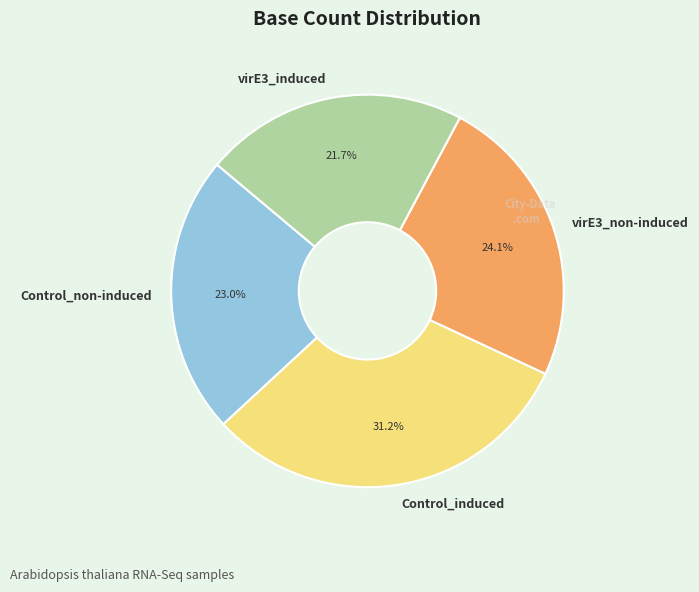

To the nearest percent, what percentage of the pie is Control_non-induced?

23%